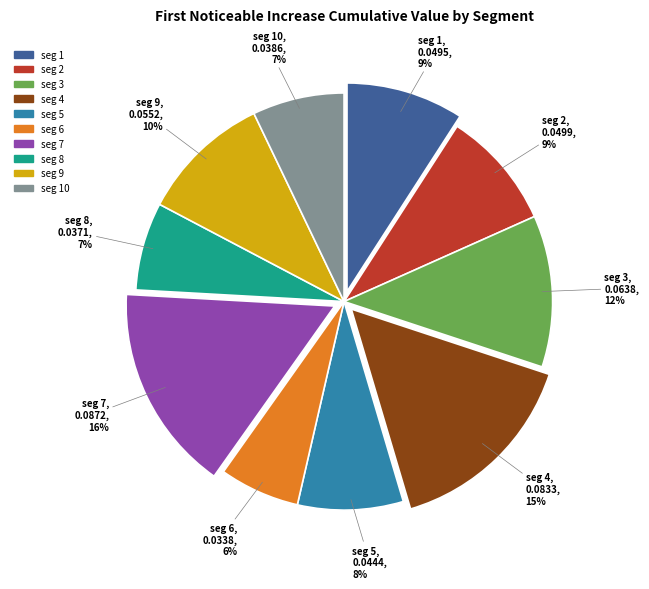

Does any single category account for the majority?

No